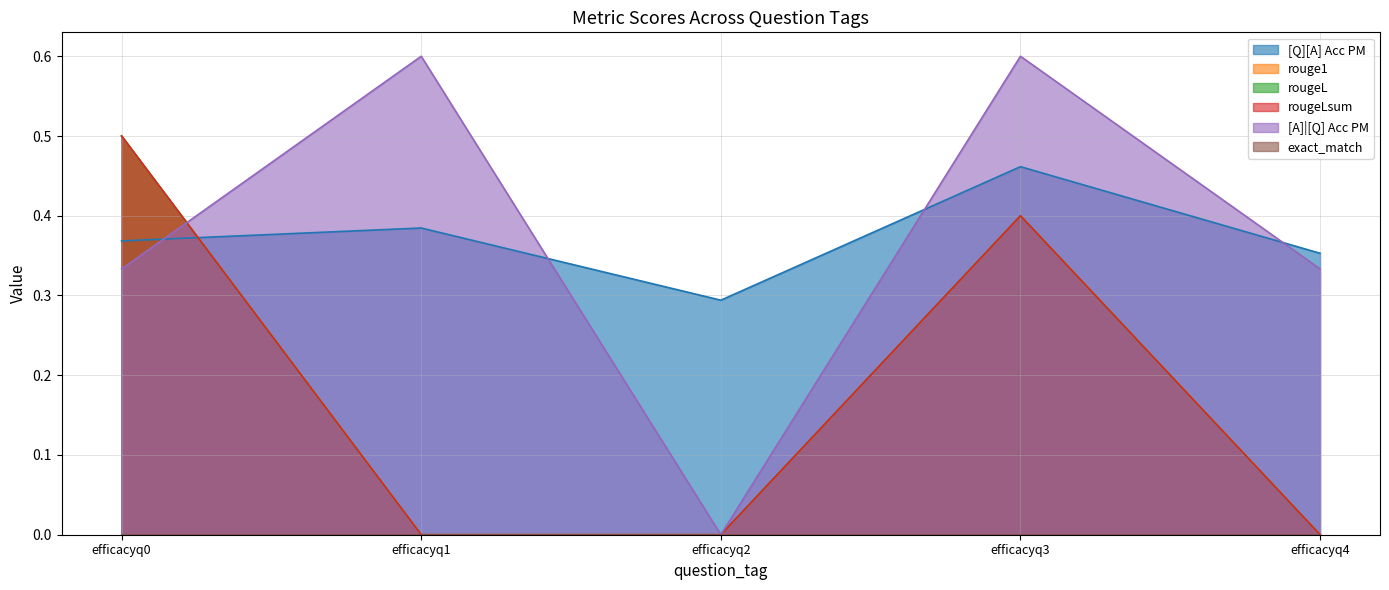

How many values in the rougeLsum series exceed 0?

2